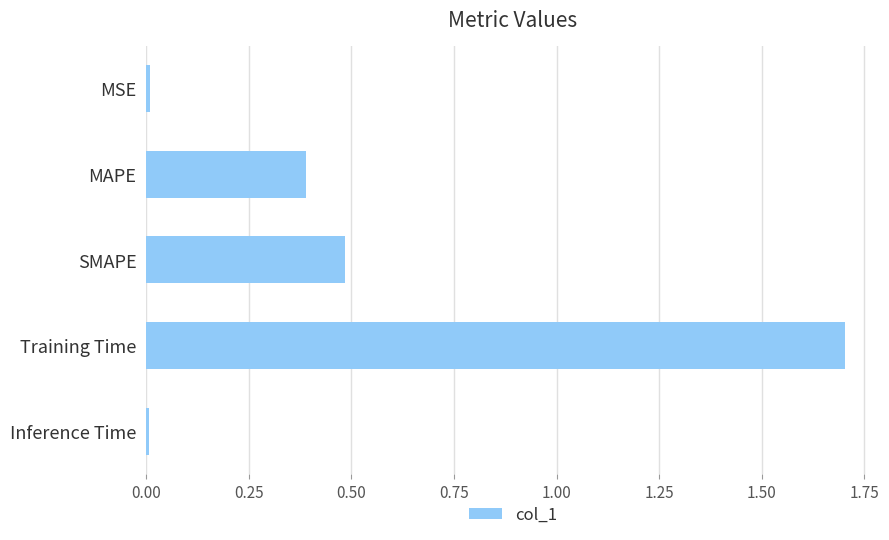

What is the change in value from MAPE to SMAPE?

+0.1